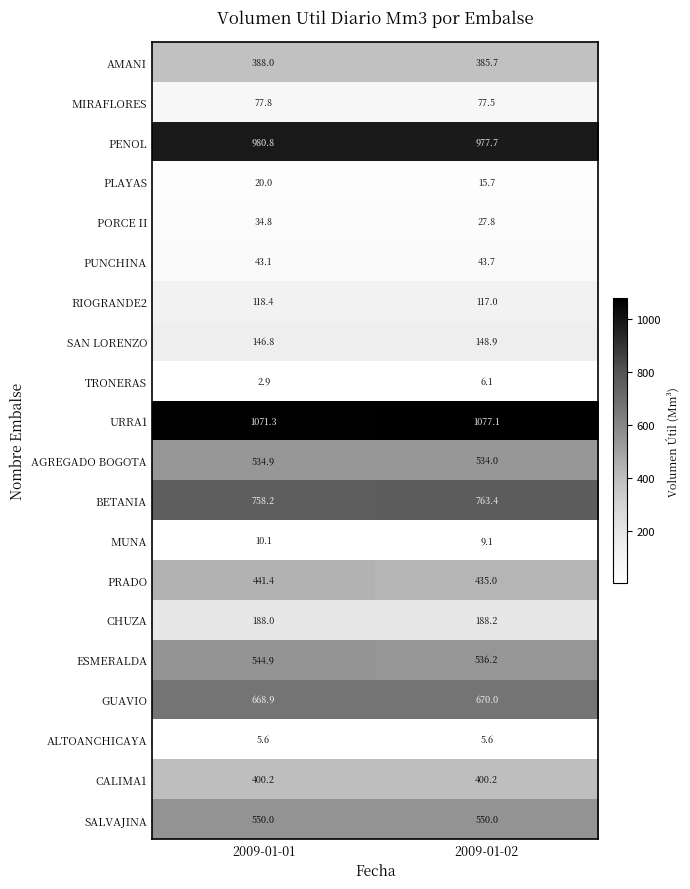

Rank the categories by URRA1 value from highest to lowest.

2009-01-02, 2009-01-01